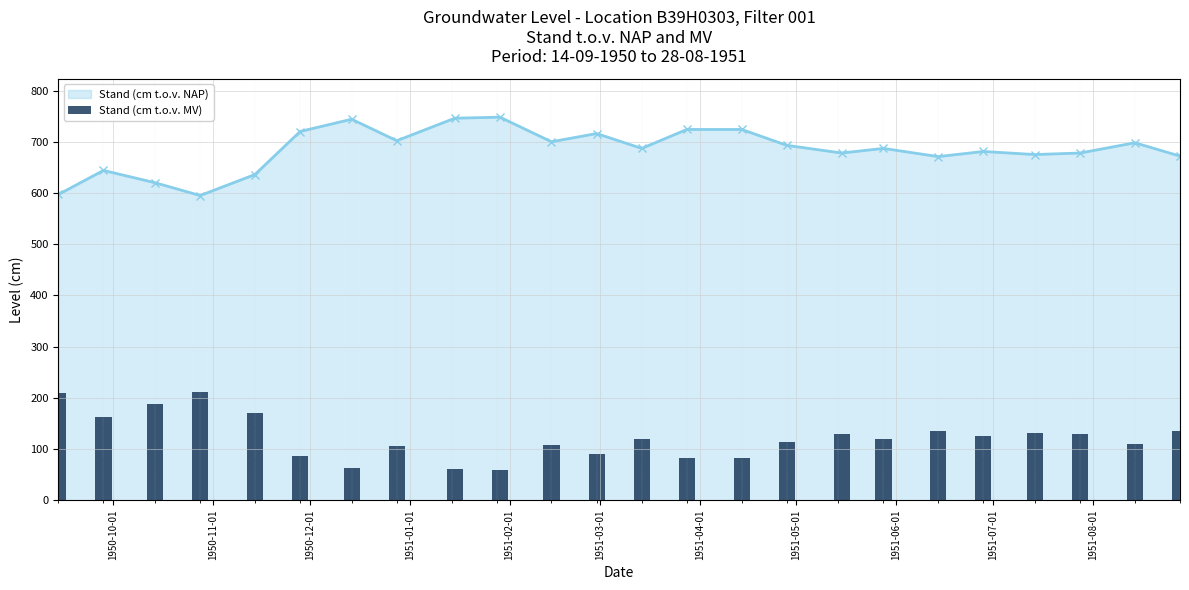

True or false: the data shows 144 at 1951-03-01.

False